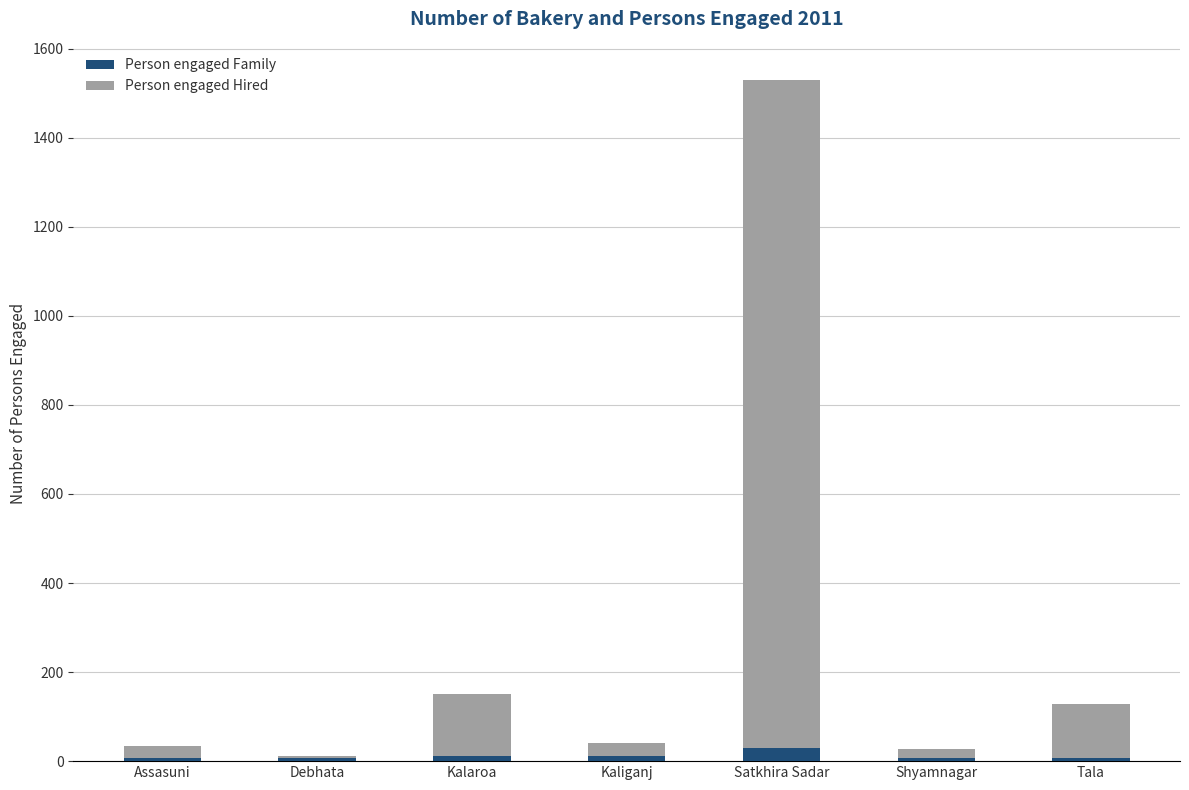

What is the average value of the Person engaged Family series?

12